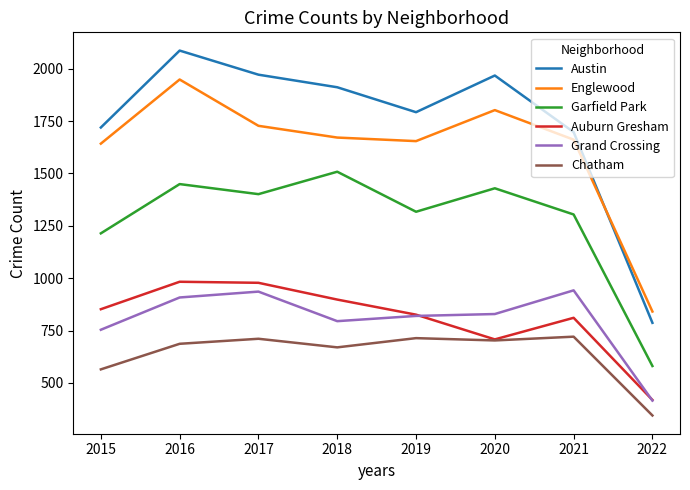

What is the approximate value of Englewood at 2020, to the nearest 10?

1800